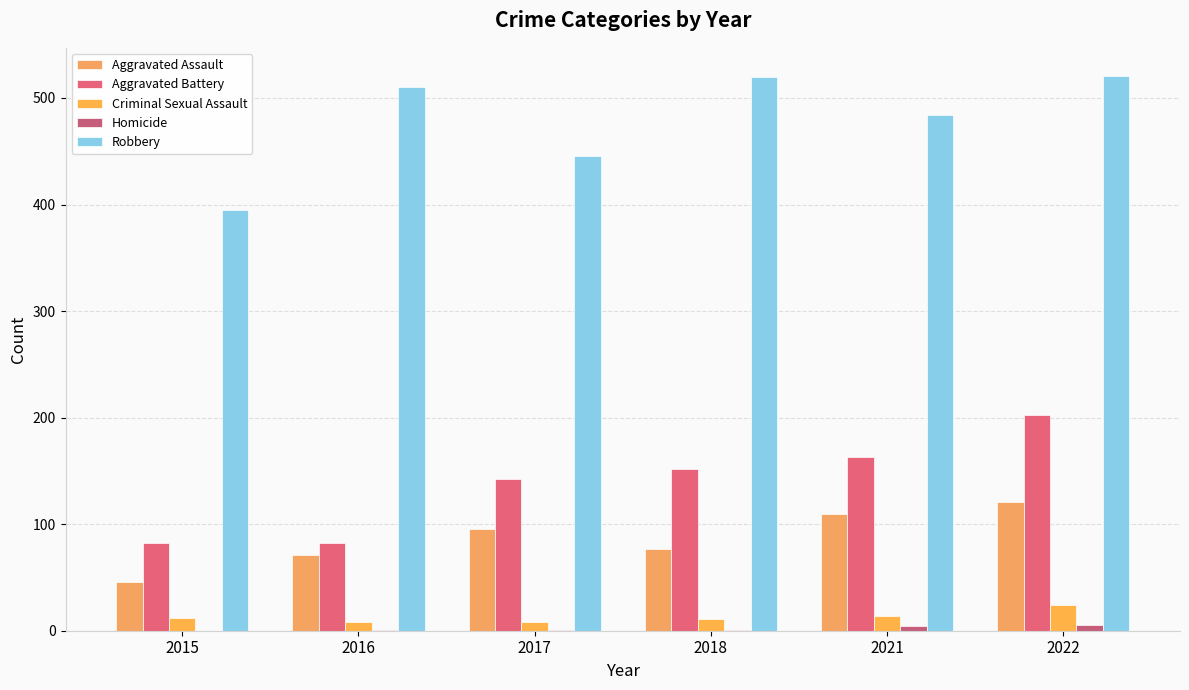

Are the bars horizontal?

No